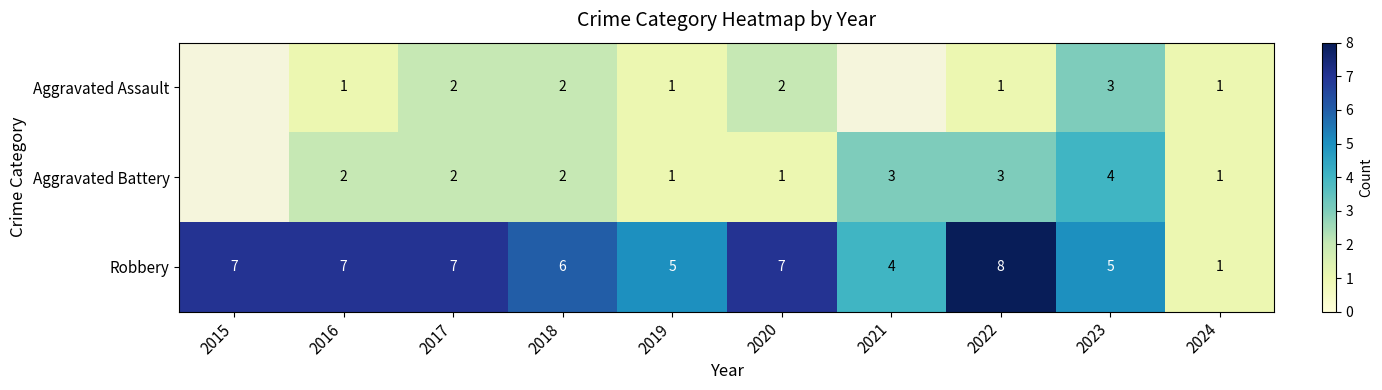

Where is Robbery nearest to the value 4?

2021